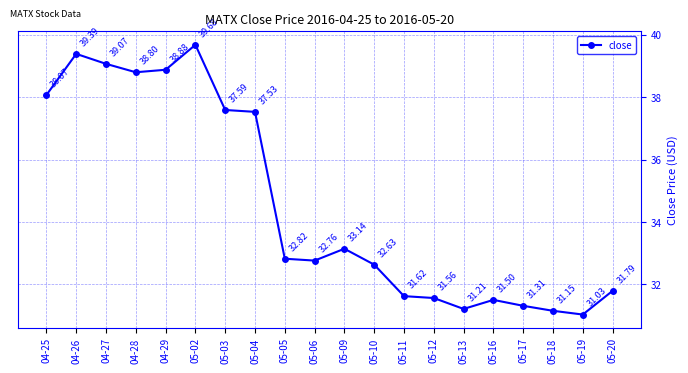

Where does the data first go above 32?

04-25